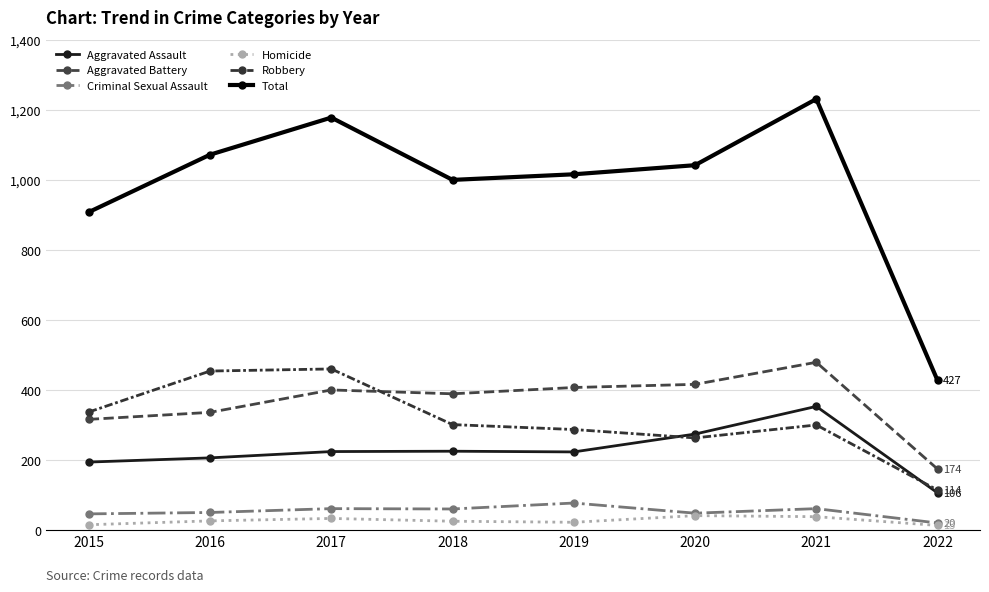

What is the difference between the Homicide values at 2022 and 2015?

2